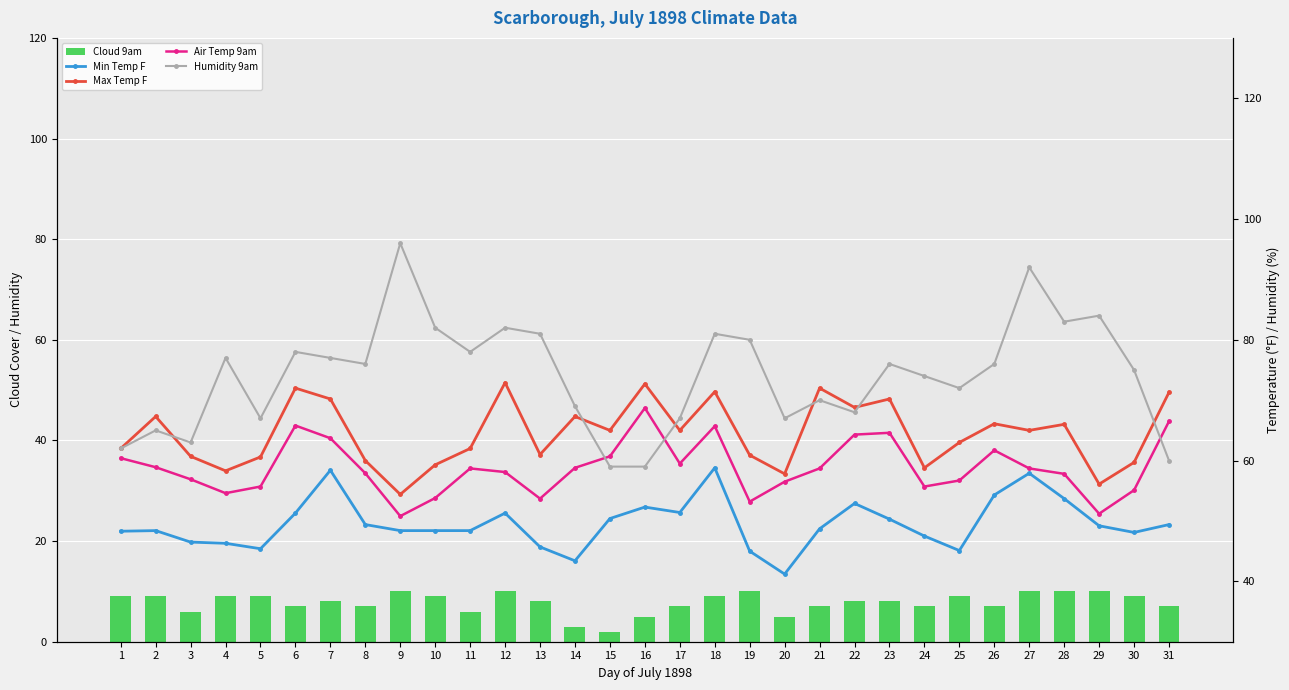

Where does the Humidity 9am series first go above 76?

4